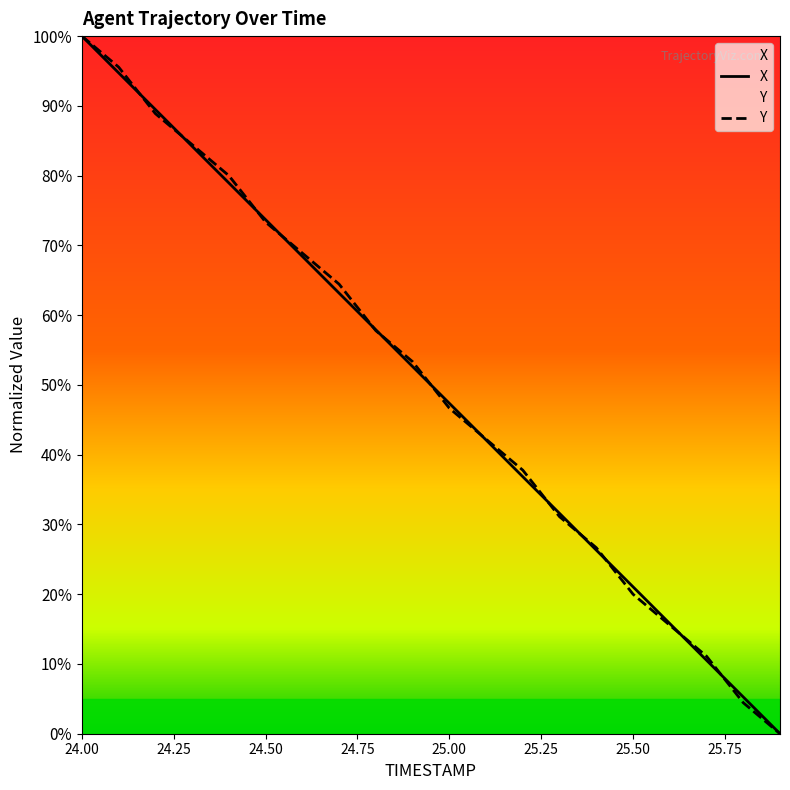

Reading left to right, extract all data points from this chart.

X: 24.0=100.0	24.1=94.7	24.2=89.5	24.3=84.2	24.4=78.9	24.5=73.7	24.6=68.4	24.7=63.2	24.8=57.9	24.9=52.6	25.0=47.4	25.1=42.1	25.2=36.8	25.3=31.6	25.4=26.3	25.5=21.1	25.6=15.8	25.7=10.5	25.8=5.3	25.9=0.0
Y: 24.0=100.0	24.1=95.6	24.2=88.9	24.3=84.4	24.4=80.0	24.5=73.3	24.6=68.9	24.7=64.4	24.8=57.8	24.9=53.3	25.0=46.7	25.1=42.2	25.2=37.8	25.3=31.1	25.4=26.7	25.5=20.0	25.6=15.6	25.7=11.1	25.8=4.4	25.9=0.0